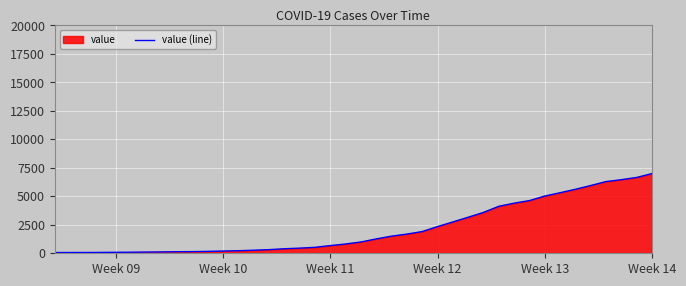

What is the greatest value displayed?

6995